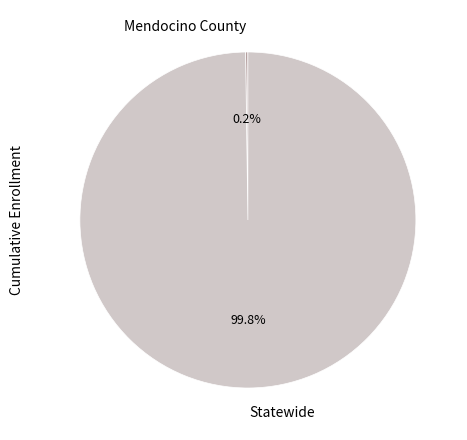

What portion of the pie excludes Statewide?

0.2%